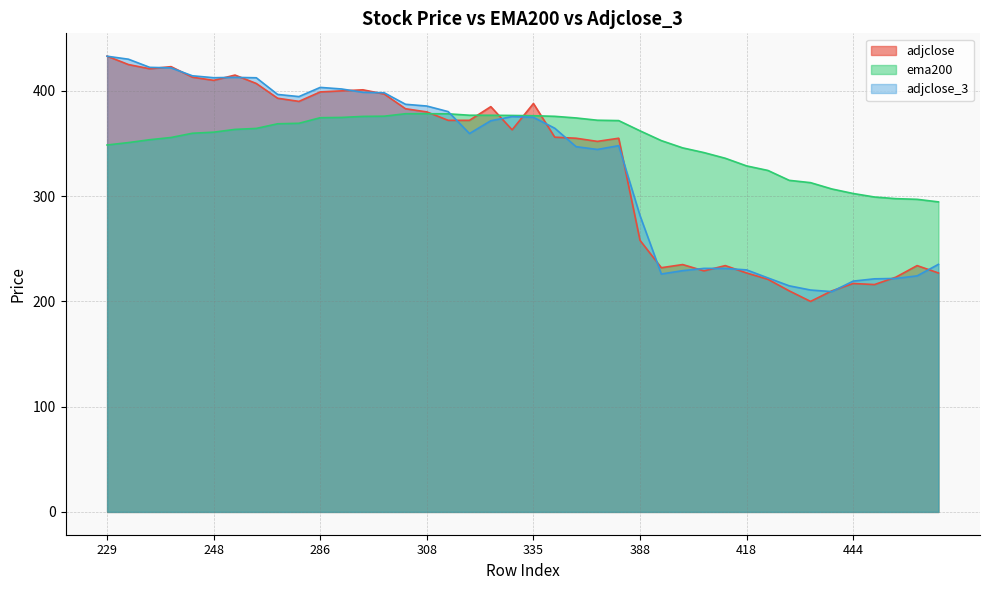

What is the average value of the ema200 series?

351.2